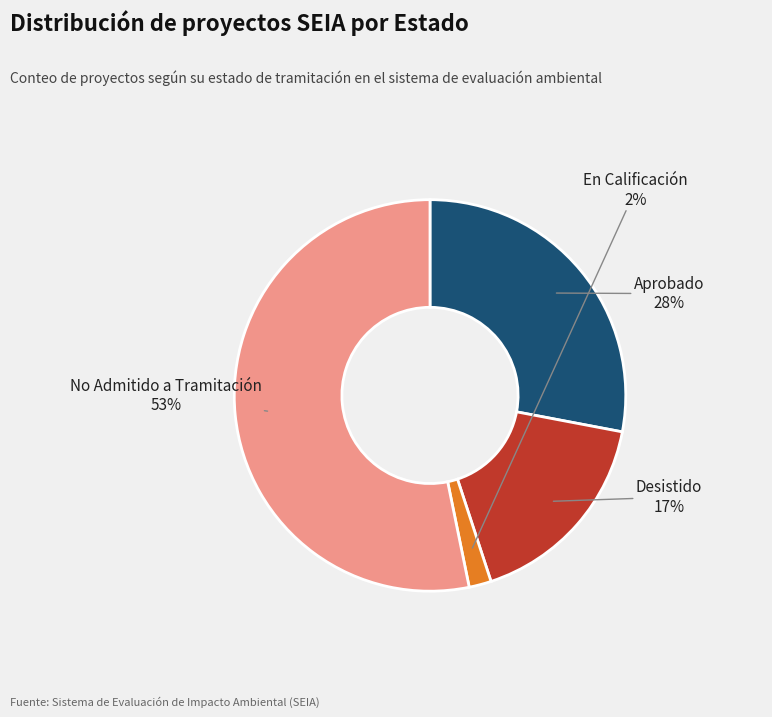

Which category has the biggest portion of the pie?

No Admitido a Tramitación